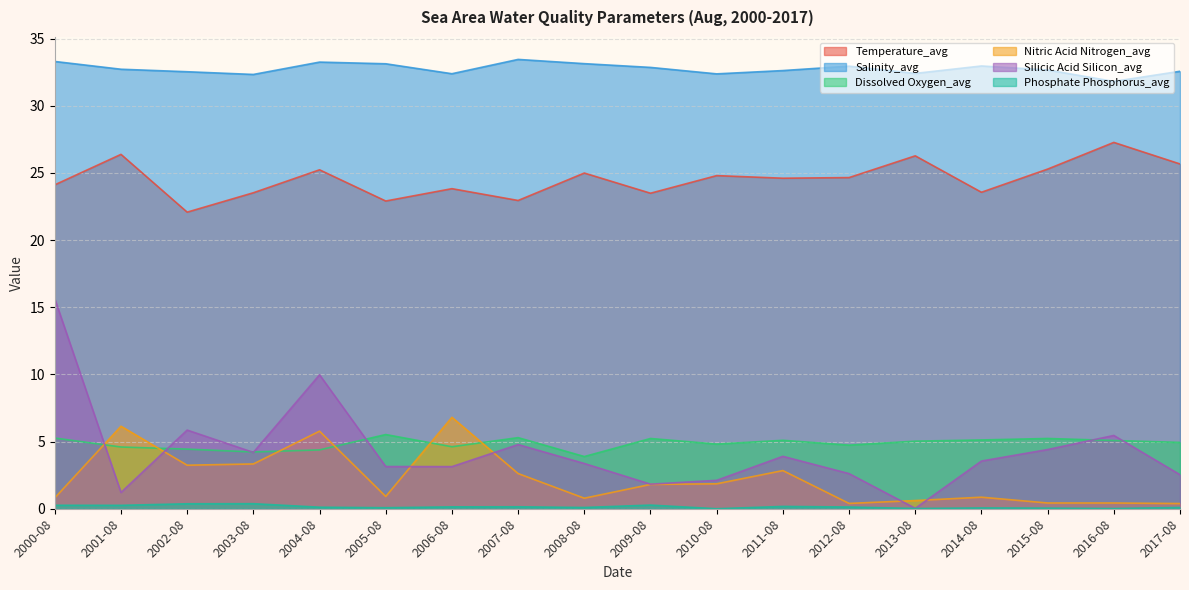

Rank the series at 2006-08 from highest to lowest value.

Salinity_avg, Temperature_avg, Nitric Acid Nitrogen_avg, Dissolved Oxygen_avg, Silicic Acid Silicon_avg, Phosphate Phosphorus_avg